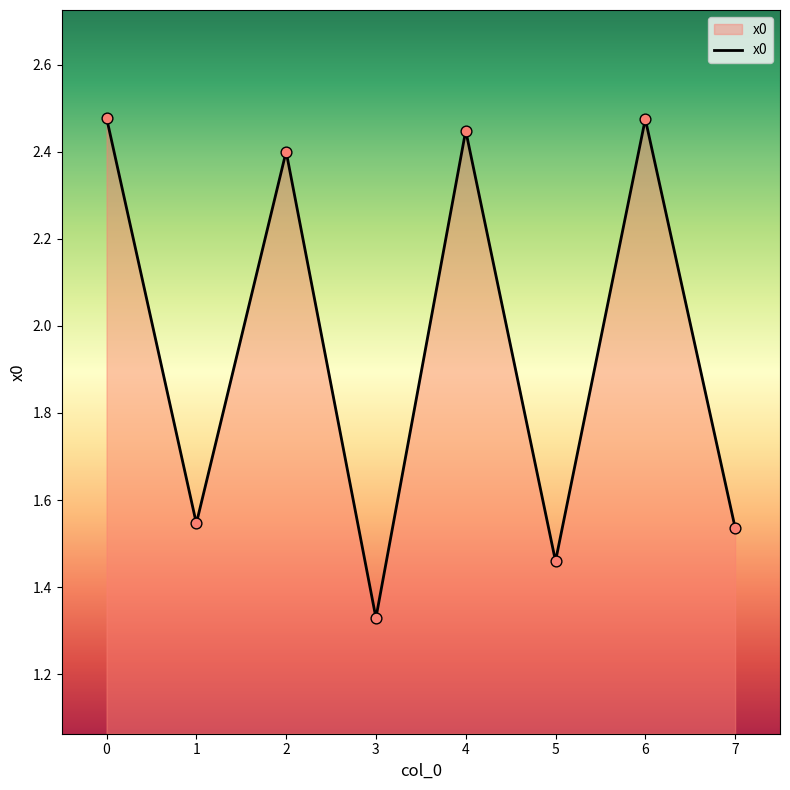

What is the ratio of the value at 6 to the value at 2?

1.0